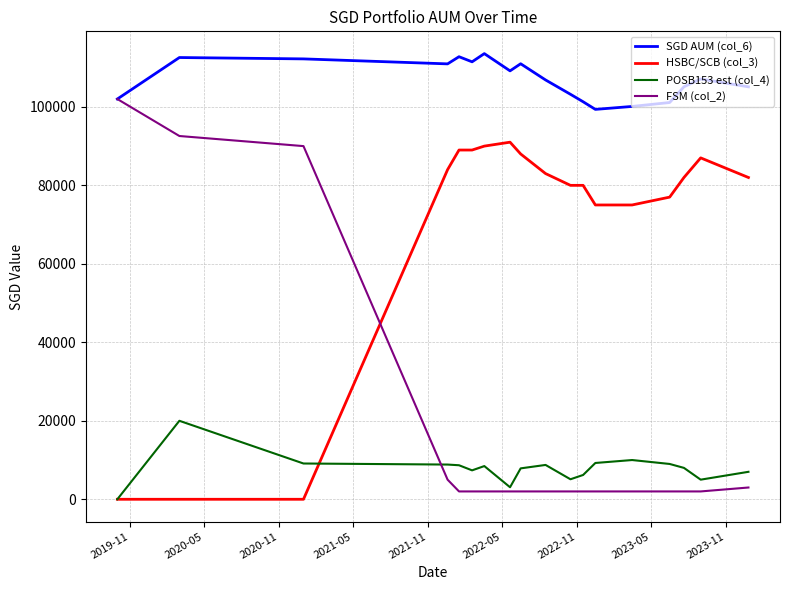

What are all the series names shown in the legend?

SGD AUM (col_6), HSBC/SCB (col_3), POSB153 est (col_4), FSM (col_2)